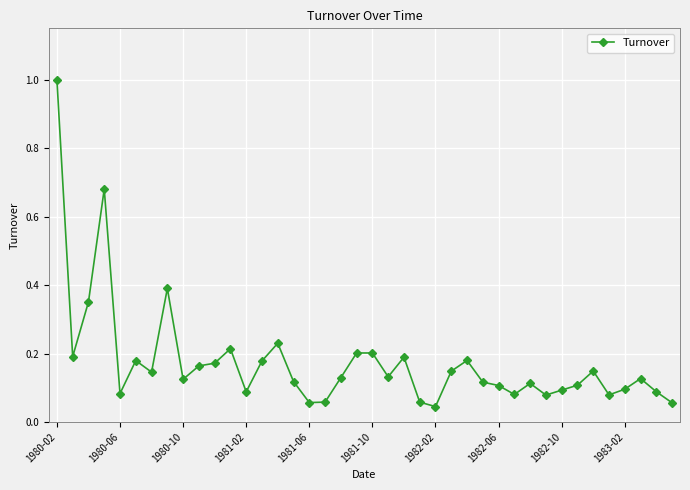

What is the maximum value shown in the chart?

1.0